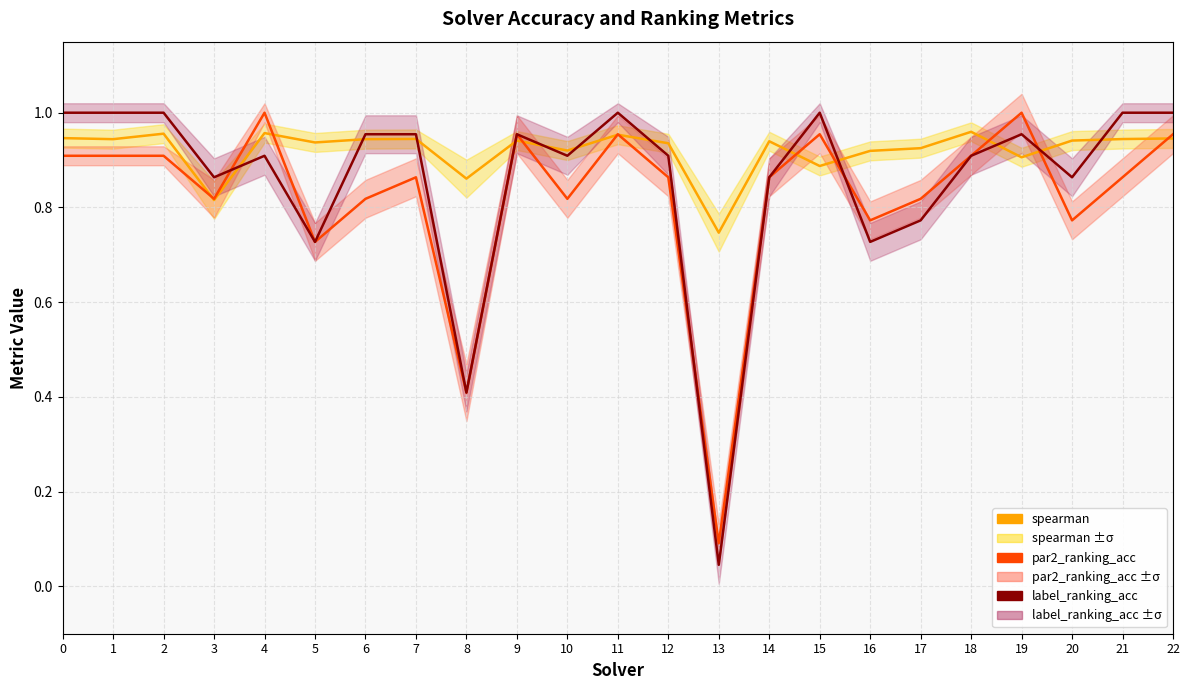

What are all the series names shown in the legend?

spearman, par2_ranking_acc, label_ranking_acc